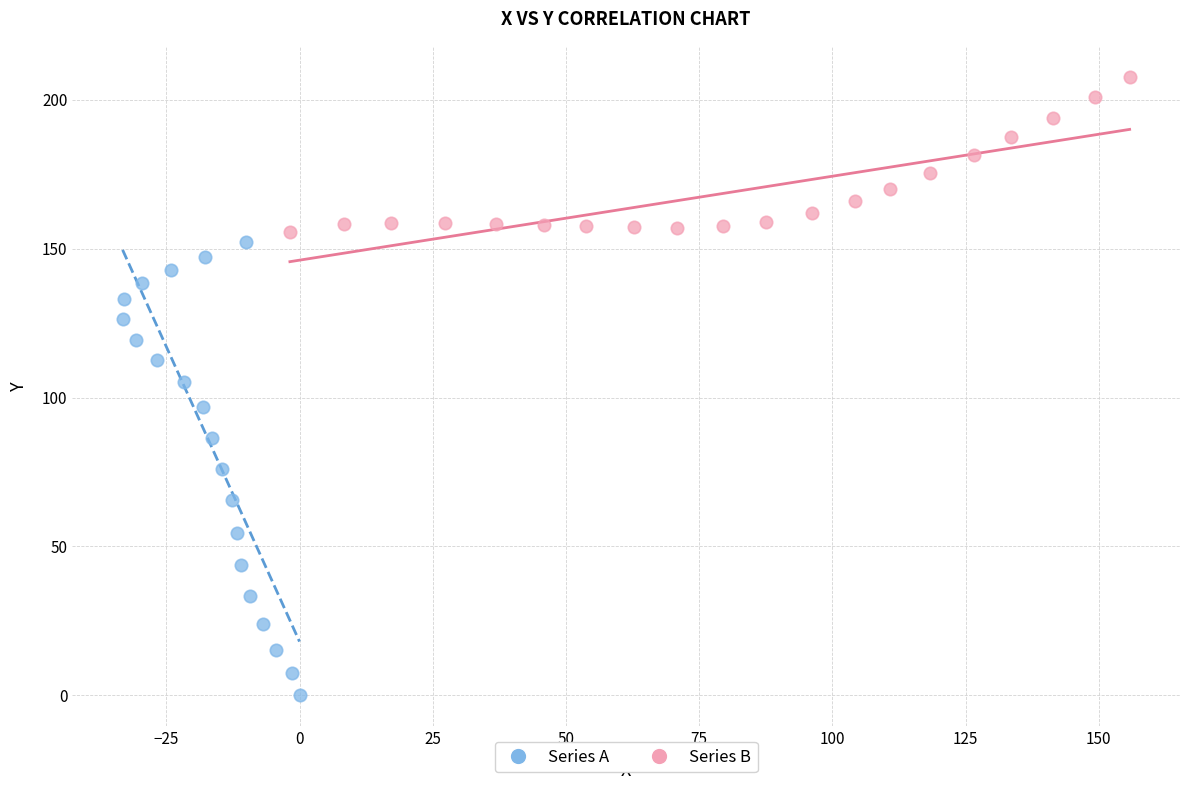

Which series reaches the maximum Y coordinate?

Series B